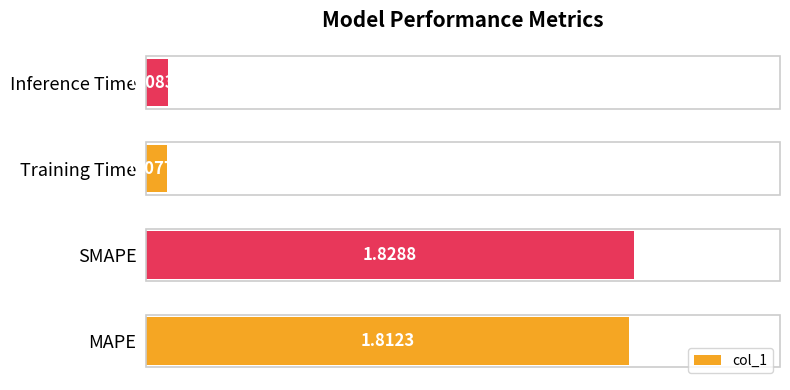

How many values are below 1?

2